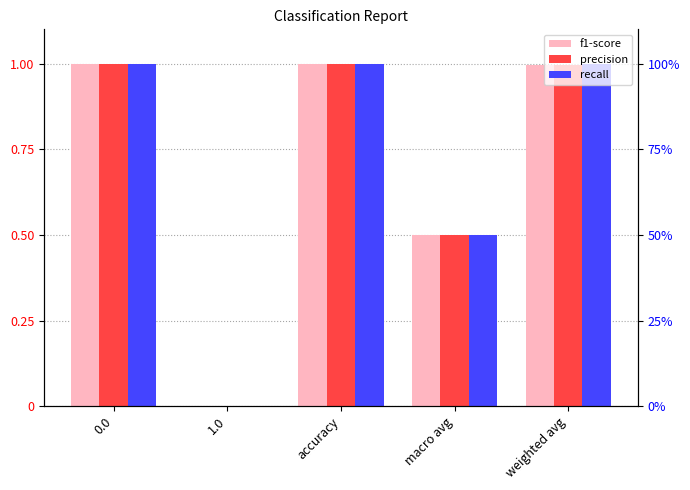

Rank the series by their average value, from highest to lowest.

recall, f1-score, precision